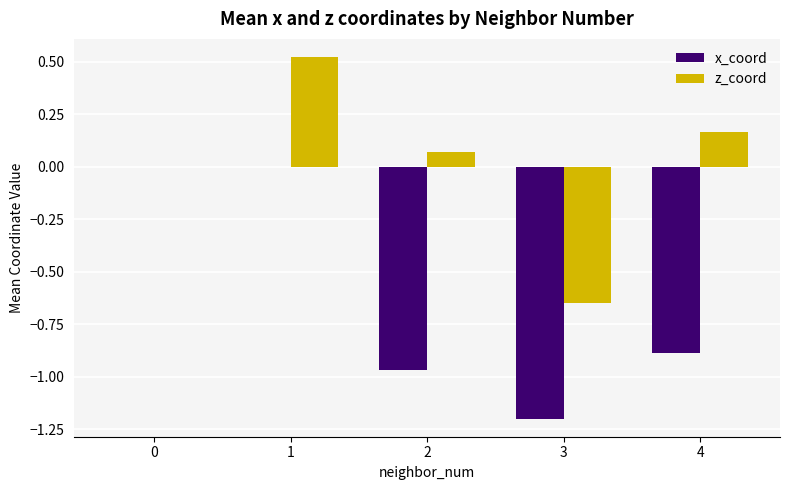

What is the sum of all x_coord values?

-3.1